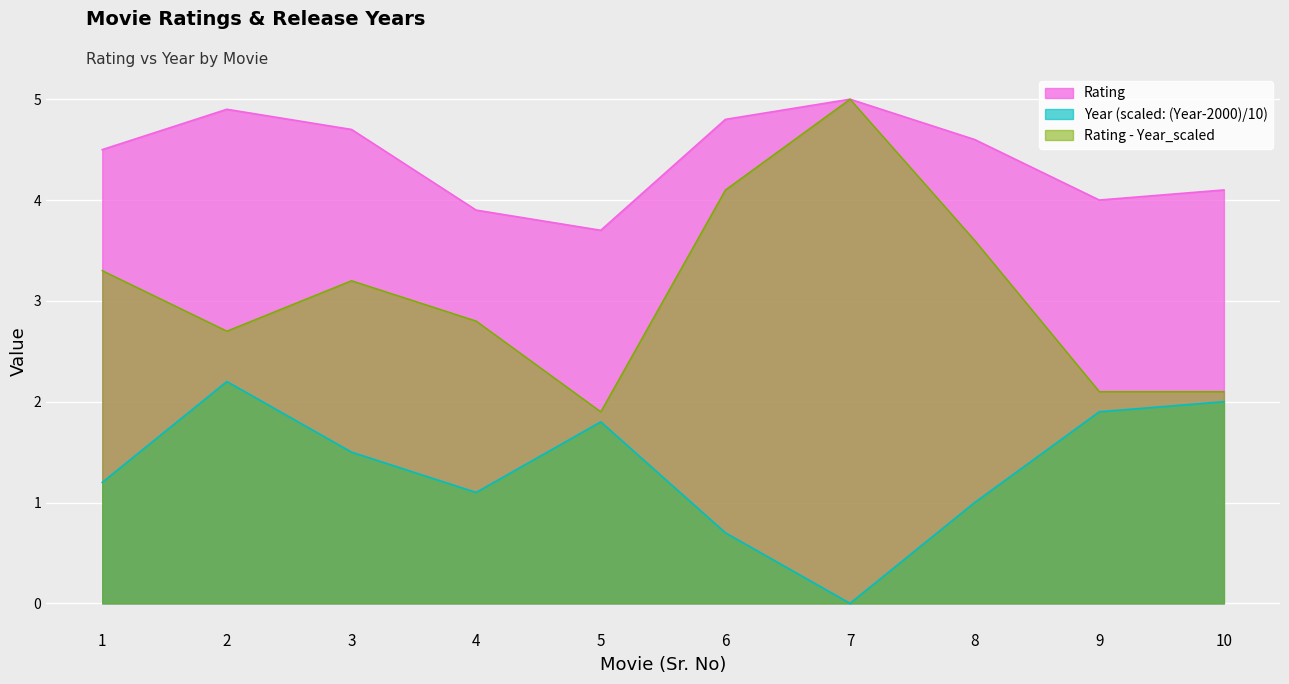

How many lines are shown in the chart?

3